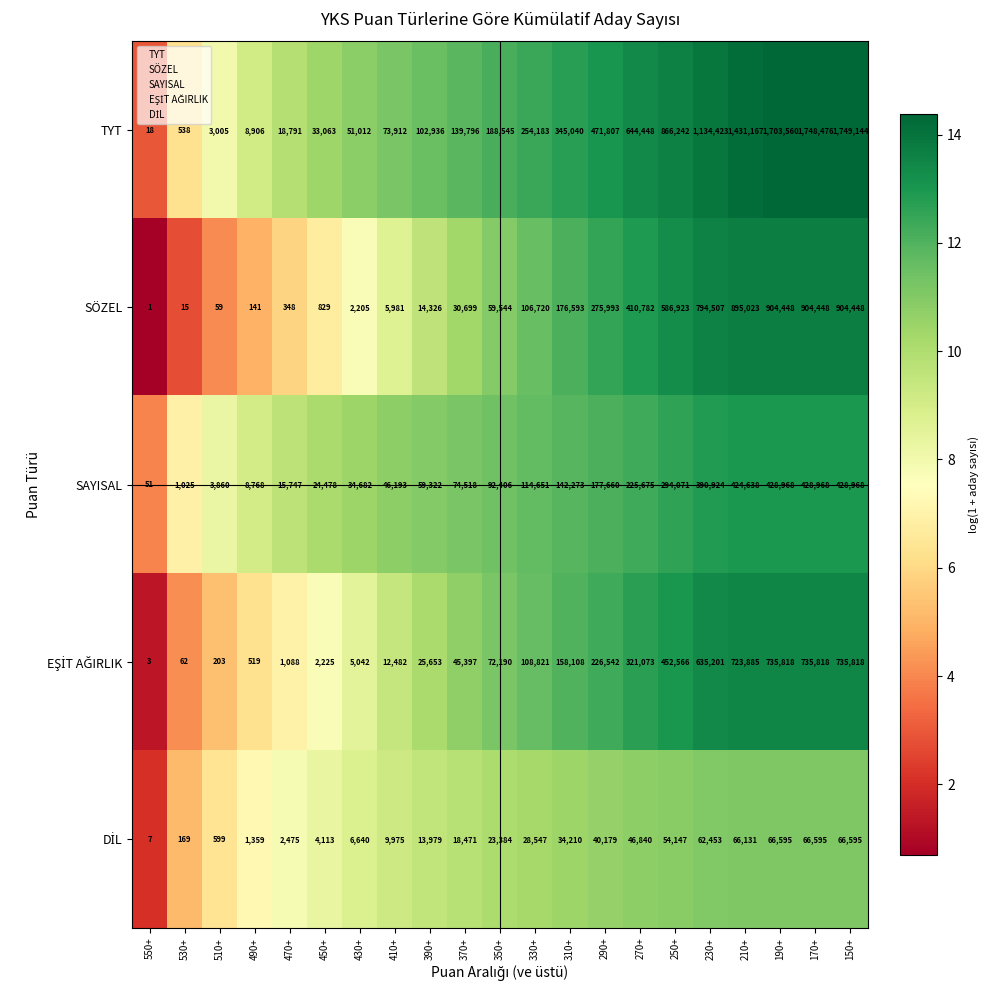

Between 530+ and 210+, which series saw the biggest shift?

TYT